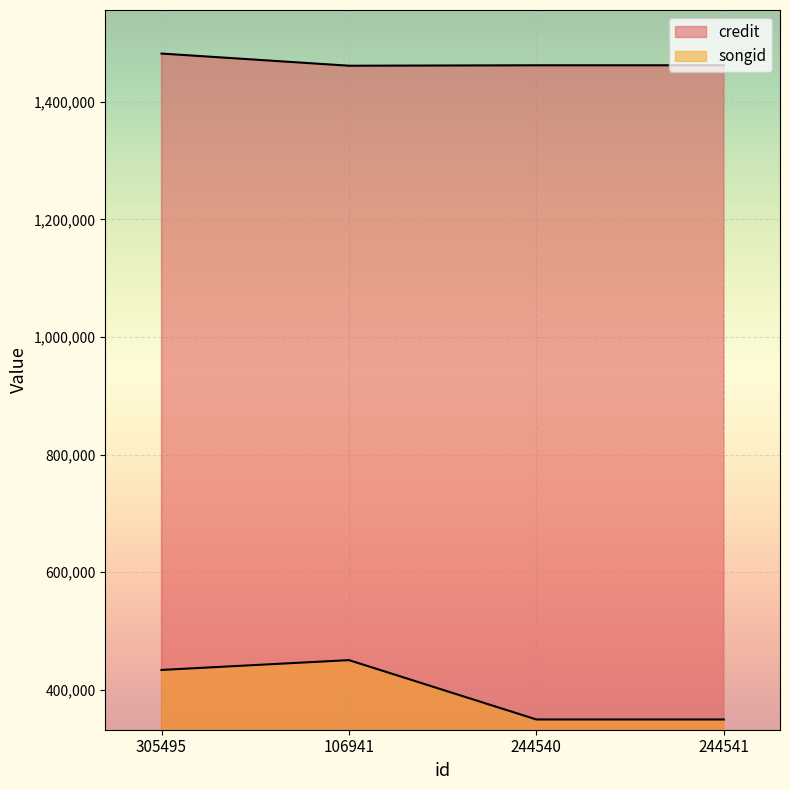

Which series changed the most between 305495 and 244540?

songid